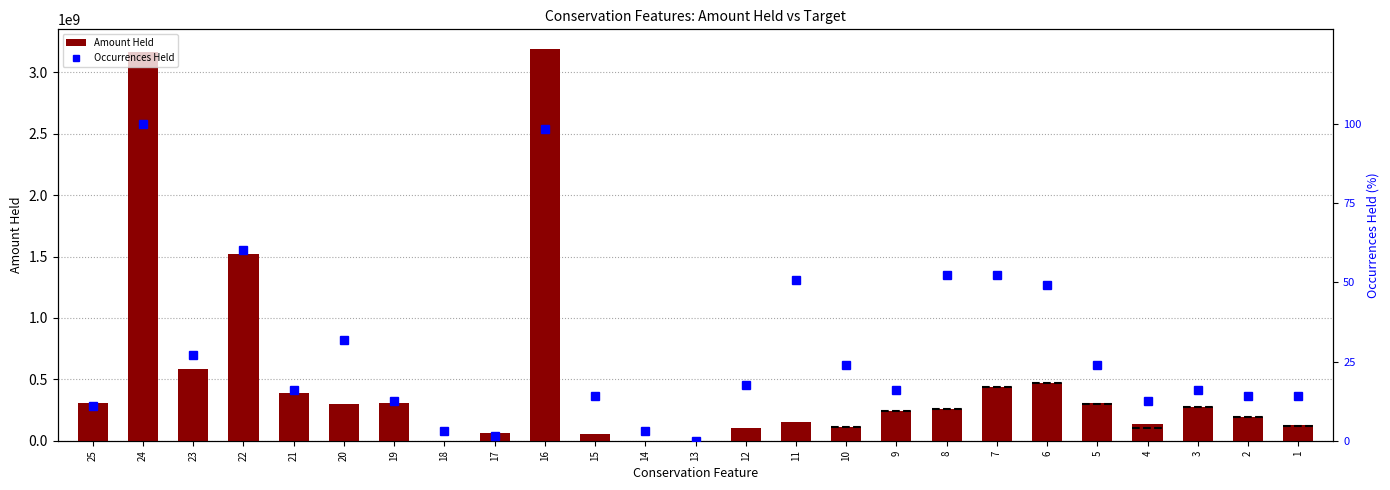

How many data points in Occurrences Held are above 15?

15